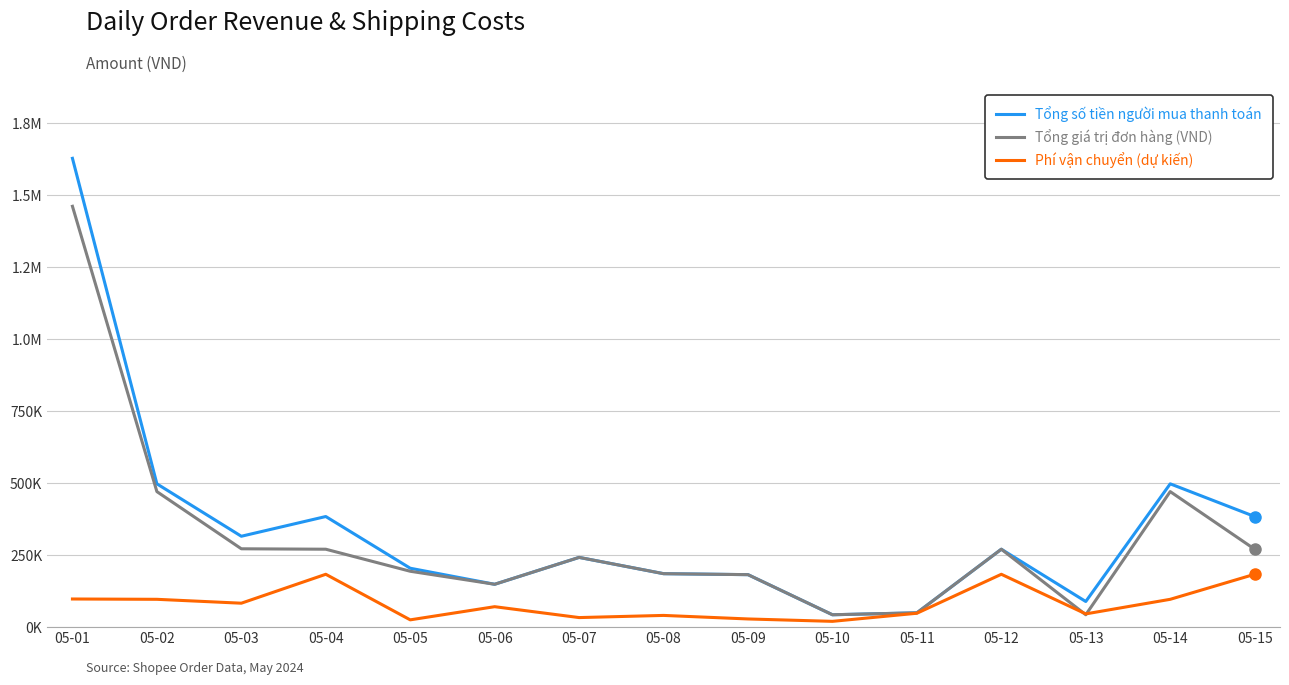

Is this an area chart (filled region under the line)?

No